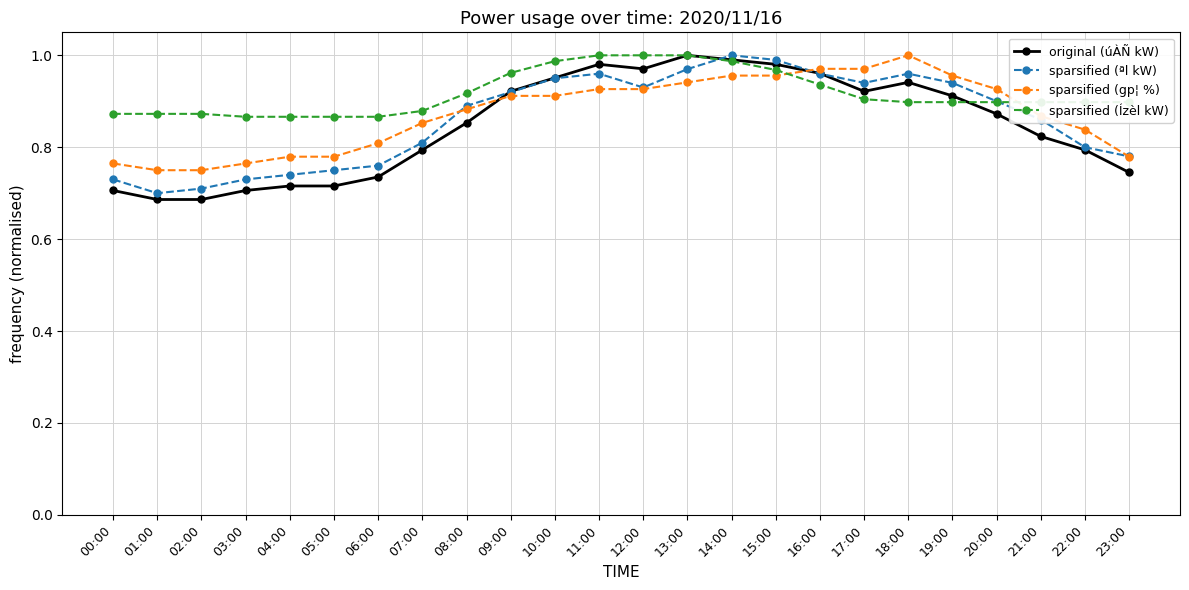

At how many categories does at least one series exceed 0?

24